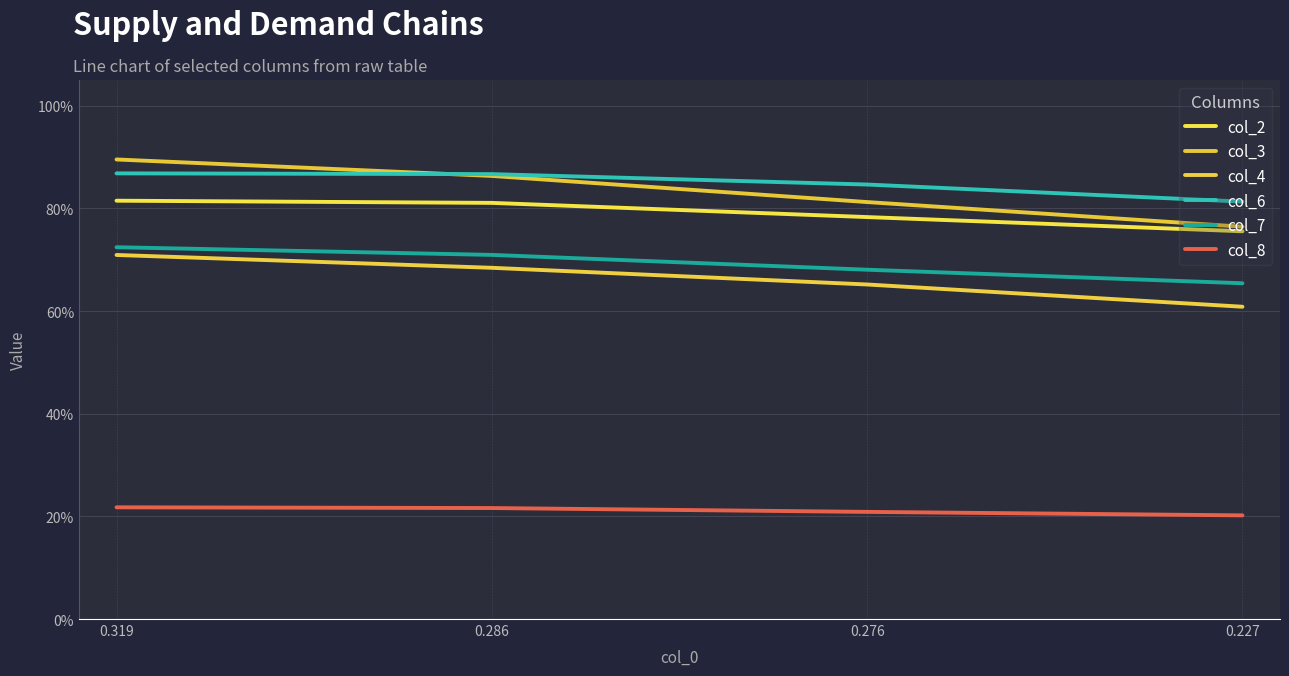

List the labels in order of col_3 value, largest first.

0.319, 0.286, 0.276, 0.227